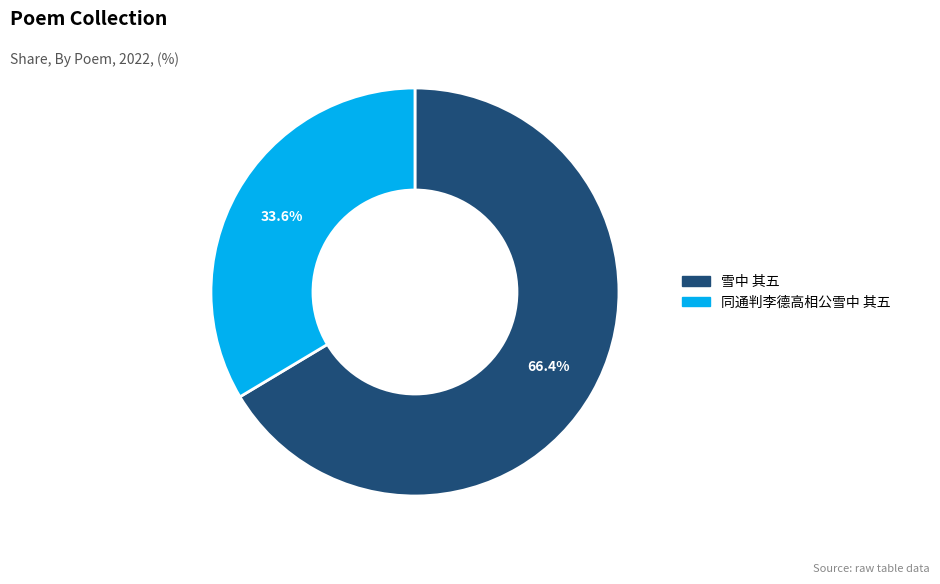

Count the number of slices in the pie.

2